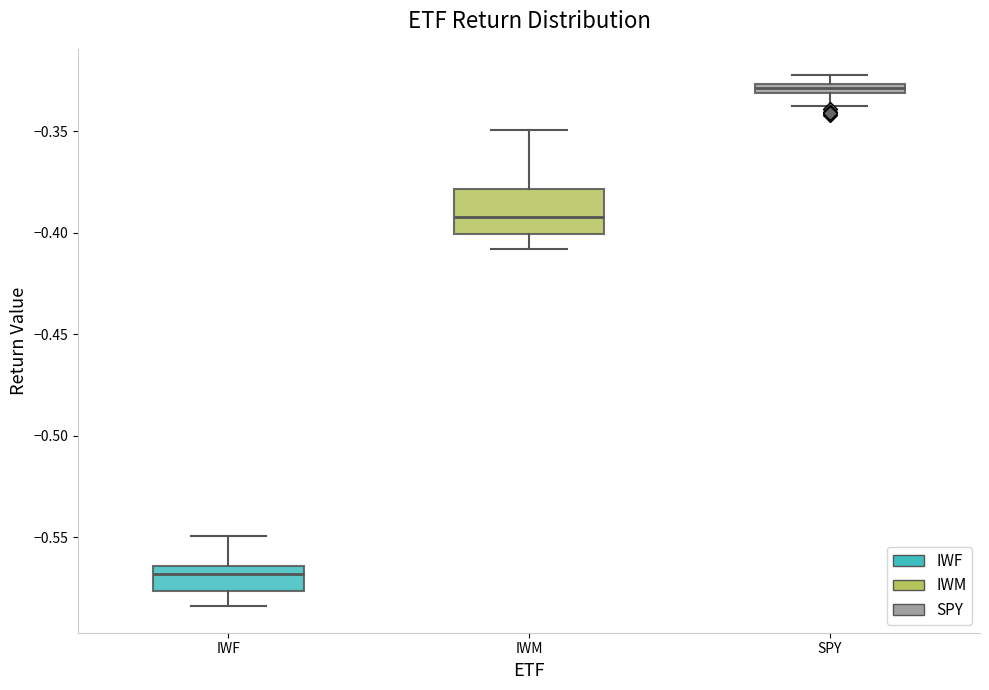

Comparing the boxes themselves (not the whiskers), which one is the tallest?

IWM